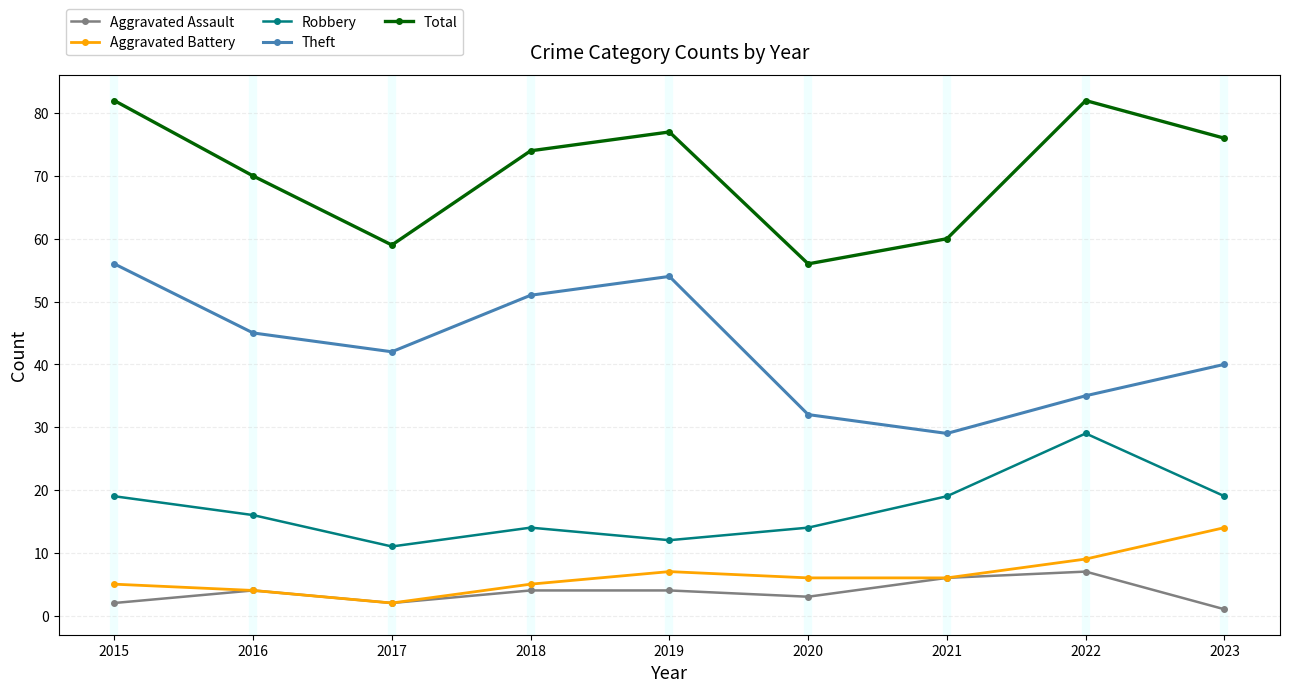

Which series changed the most between 2017 and 2021?

Theft